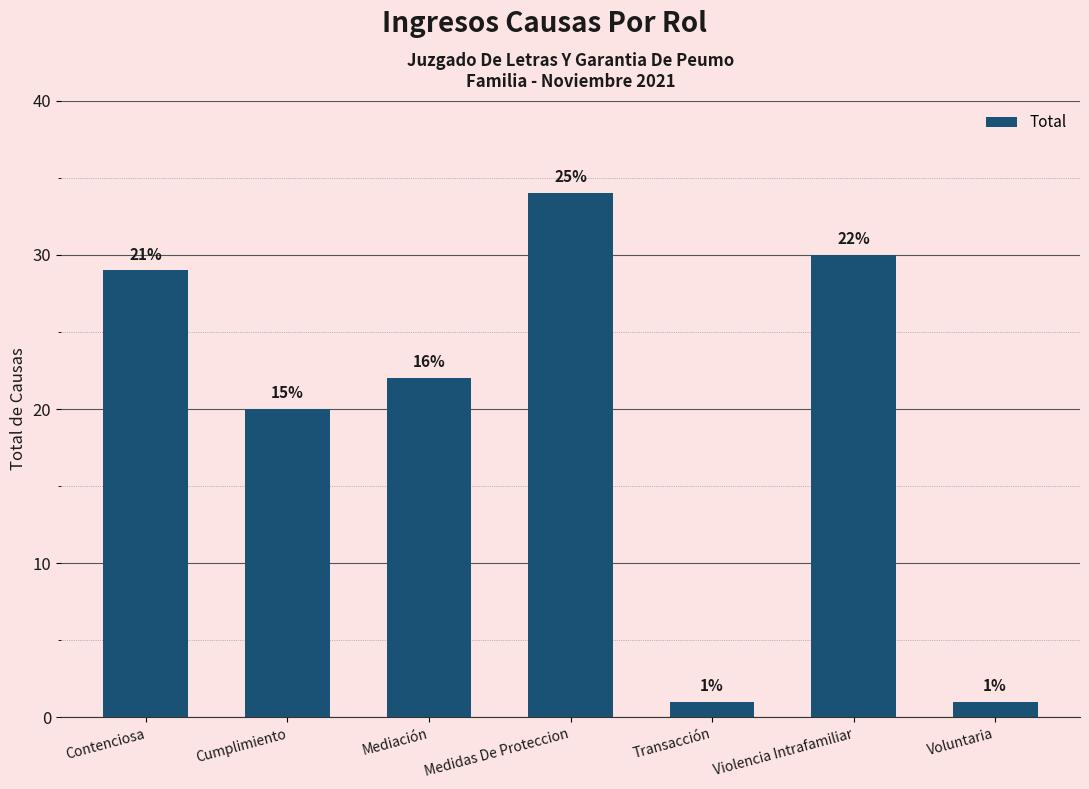

How many bars are there in total?

7